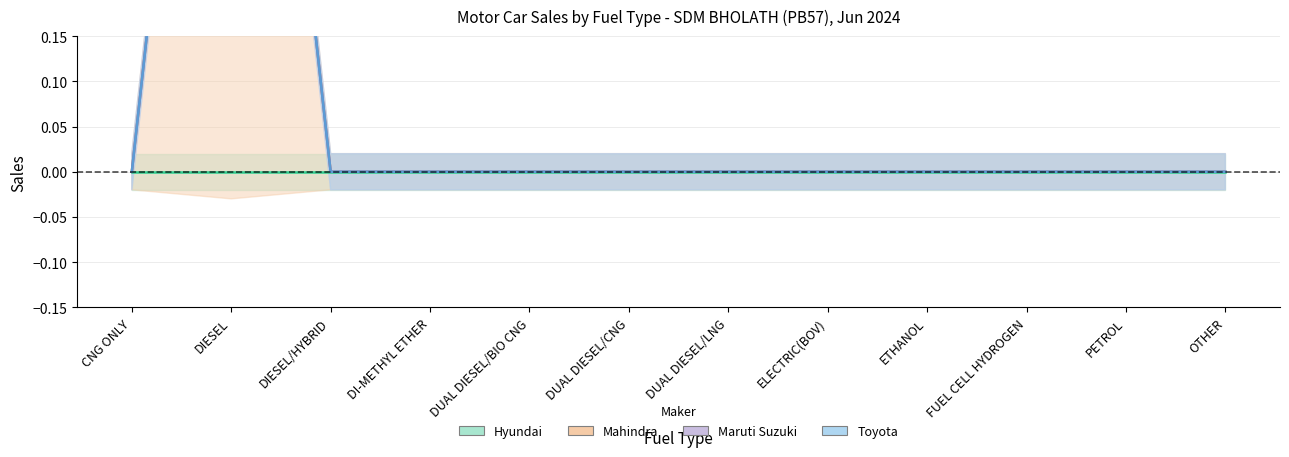

Between DIESEL and DIESEL/HYBRID, which series saw the biggest shift?

MAHINDRA & MAHINDRA LIMITED (line)